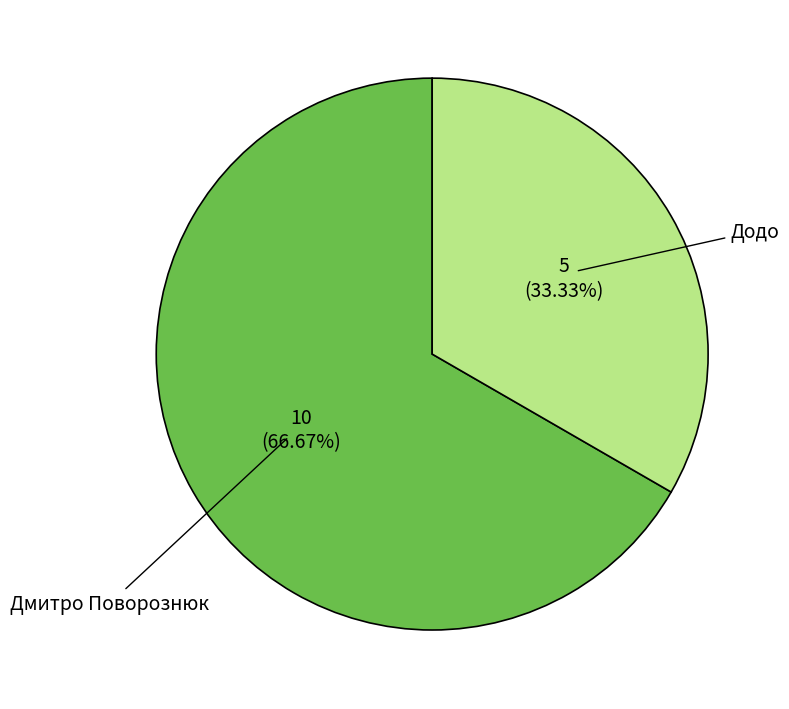

Is there a majority slice in this chart?

Yes